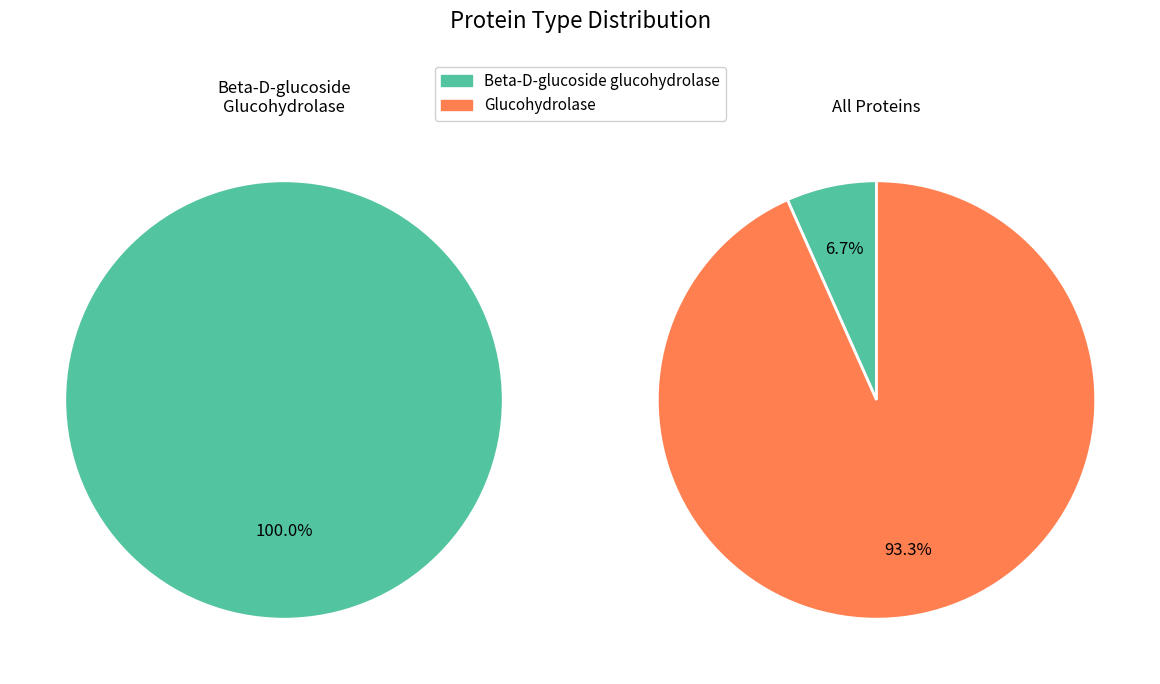

To the nearest percent, what is the combined percentage of Beta-D-glucoside glucohydrolase and Glucohydrolase?

100%